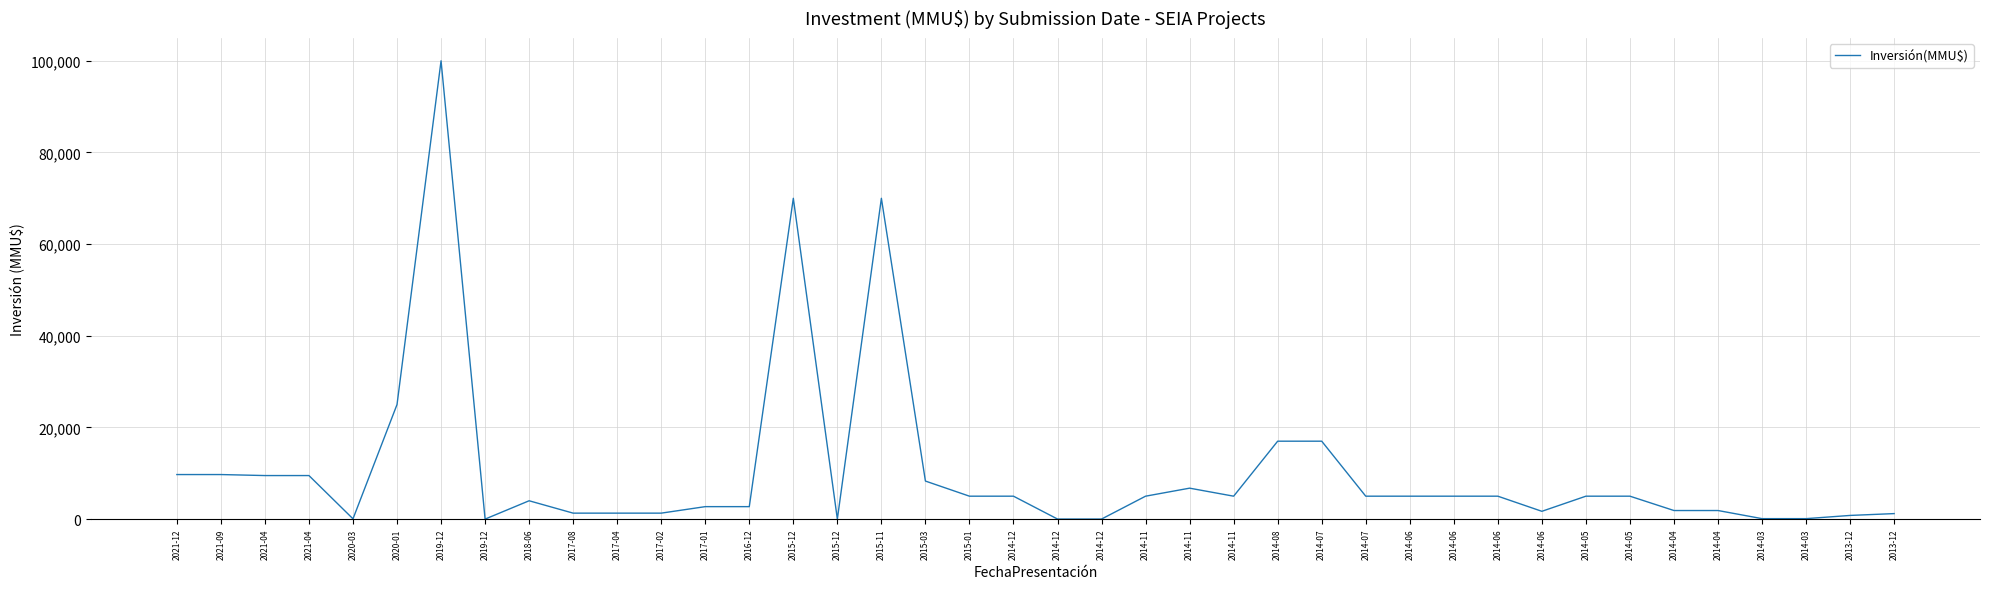

How many lines are shown in the chart?

1